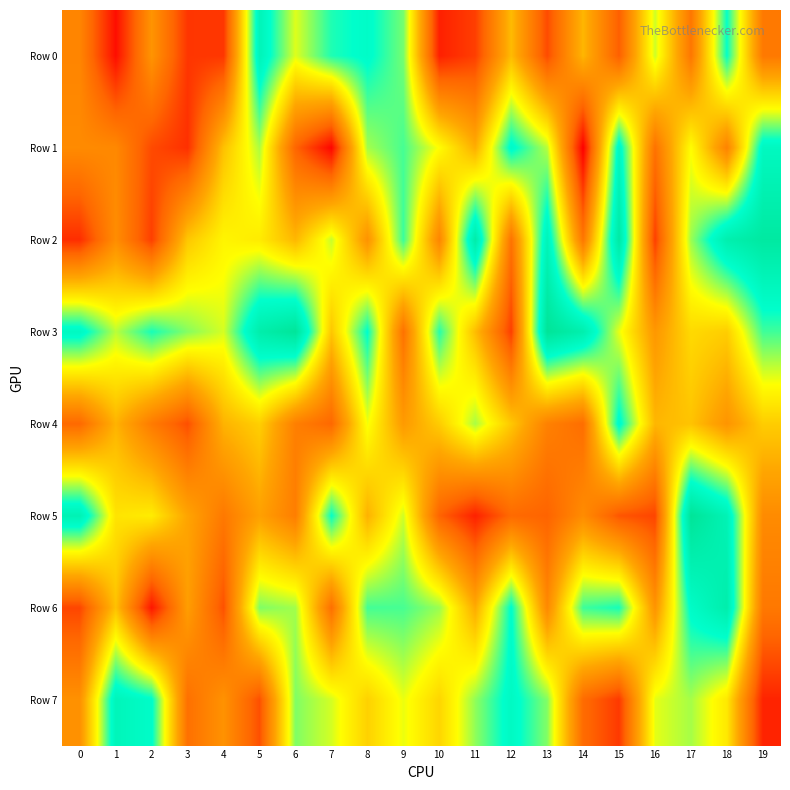

What is the difference between the highest and lowest values at 11?

863023